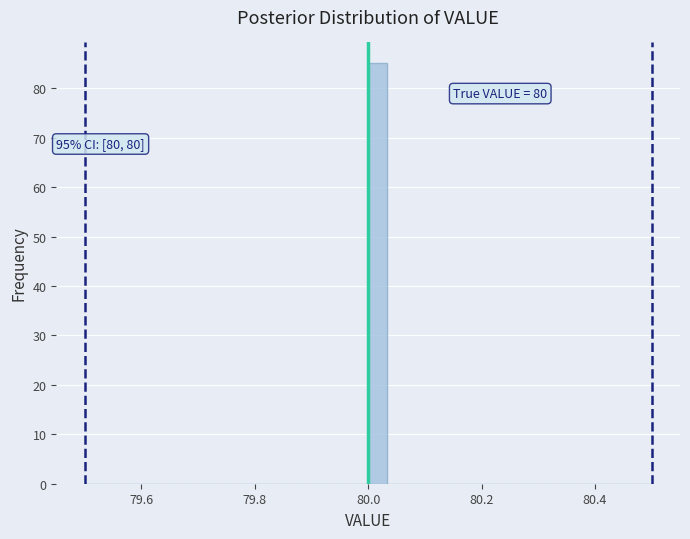

Around what value on the x-axis is the tallest bar? Give the approximate position of its centre, as read against the axis.

80.02